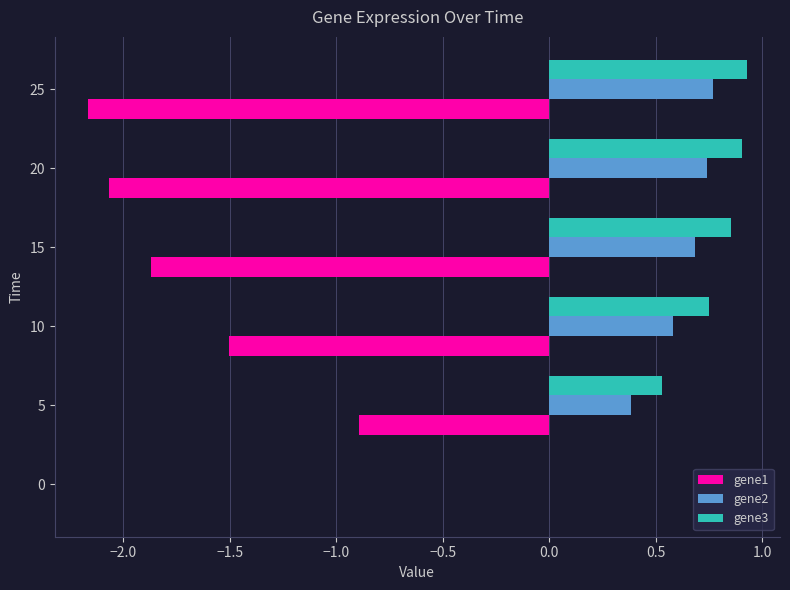

How many series are shown in this chart?

3